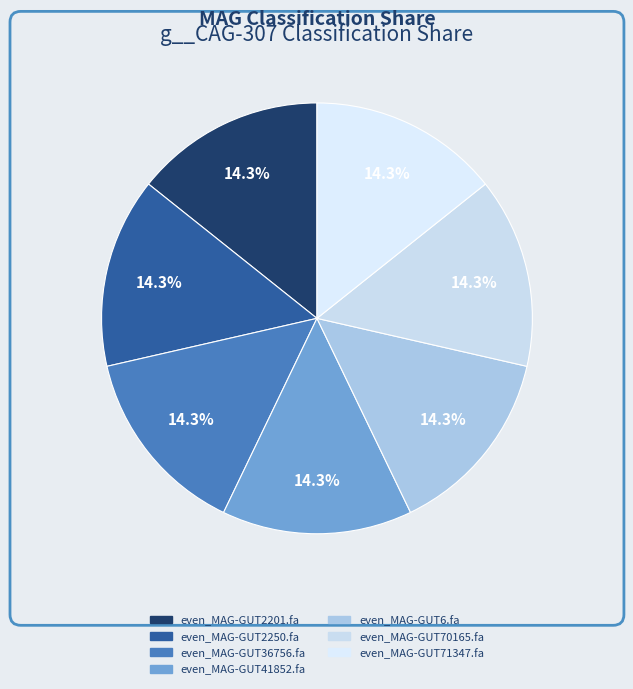

To the nearest percent, what percentage of the pie is even_MAG-GUT36756.fa?

14%